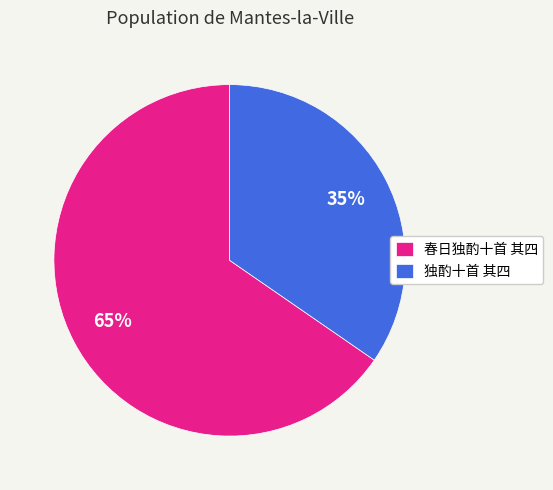

Is it true that 春日独酌十首 其四 is 57% of the pie?

False